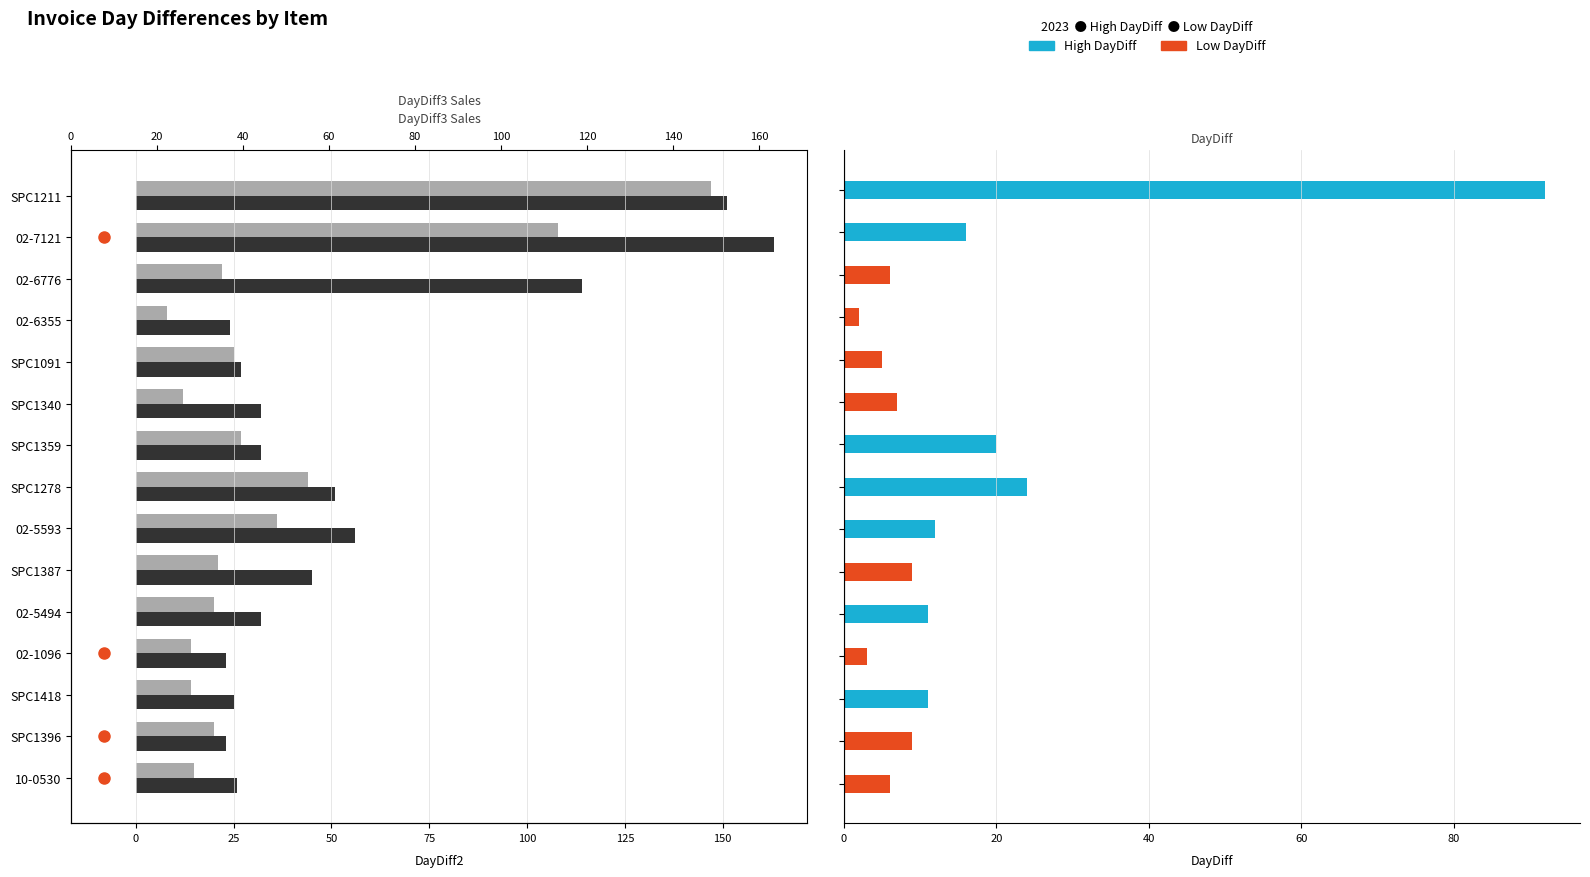

What is the sum of the DayDiff values at 25 and 0?

22